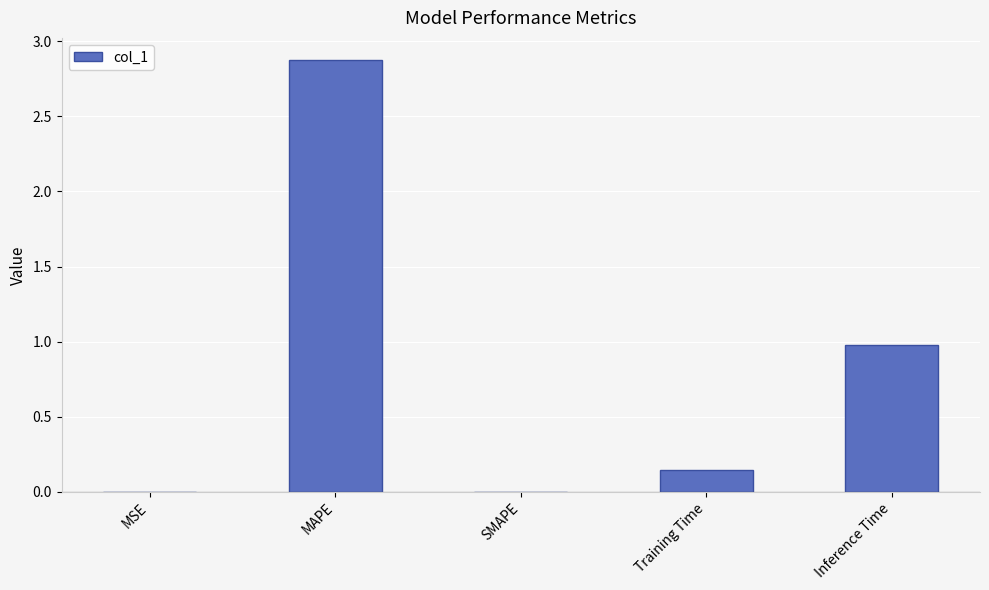

Is it true that the value at MAPE is 2.9?

True